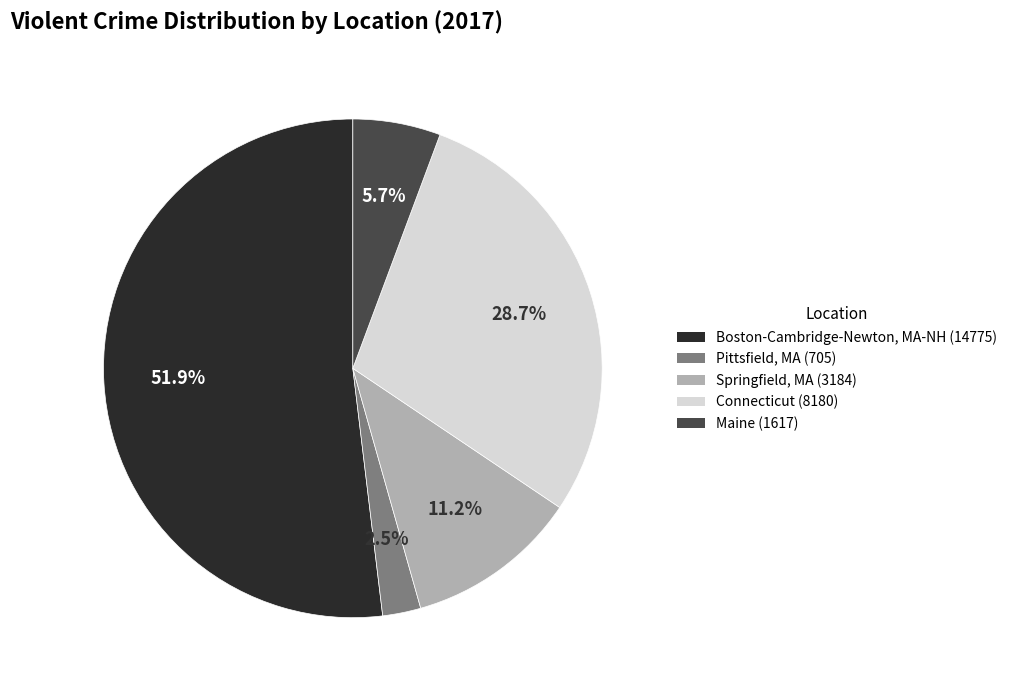

Is Boston-Cambridge-Newton, MA-NH (14775) the majority of the pie?

Yes